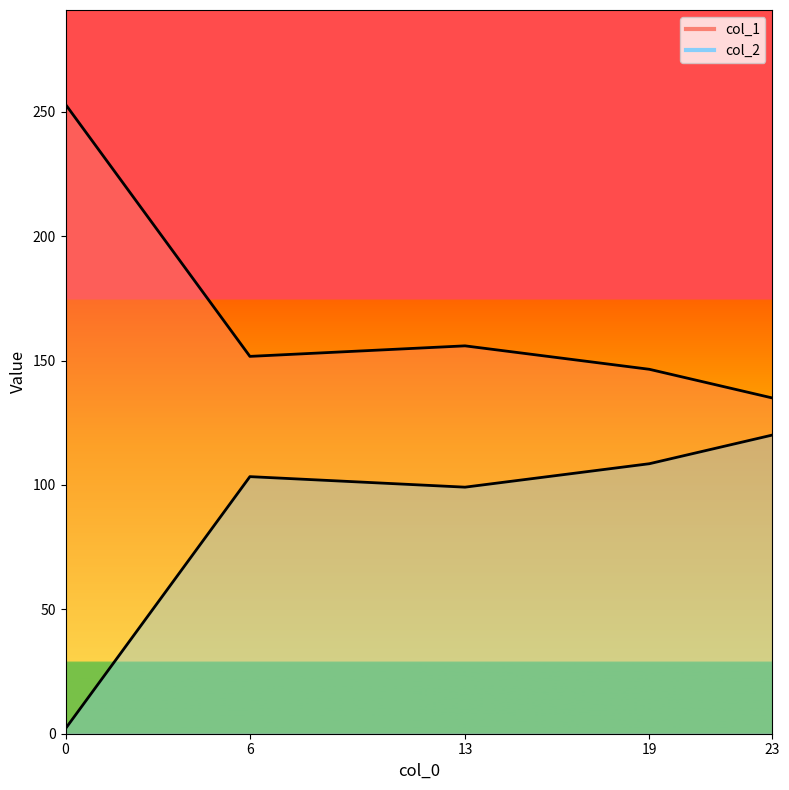

What are all the series names shown in the legend?

col_1, col_2